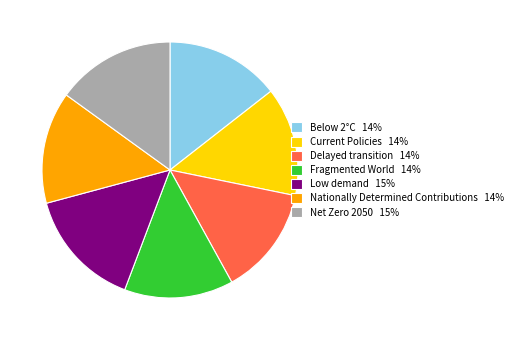

Is there any slice that represents more than half of the pie?

No